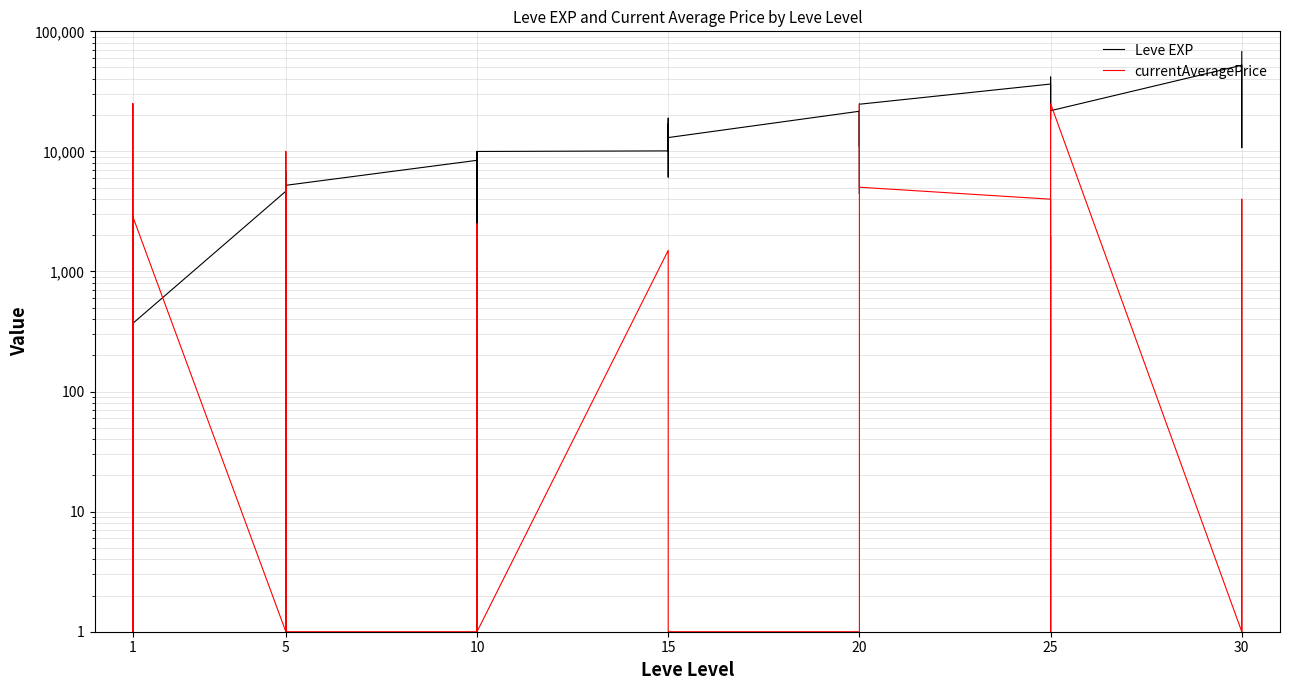

What is the label of the 10th point from the right?

30